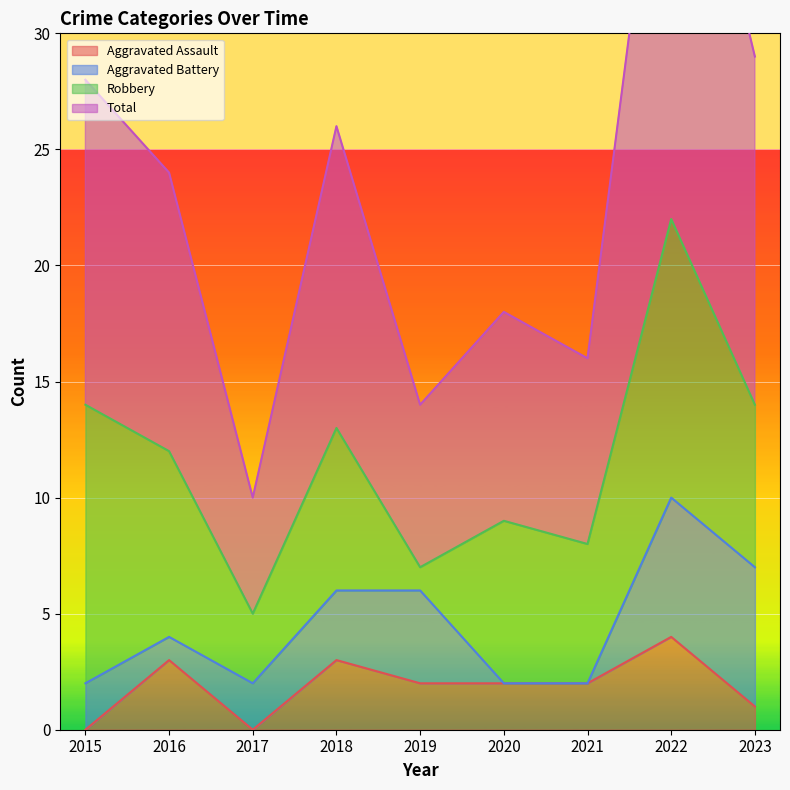

What is the minimum value for Total?

10